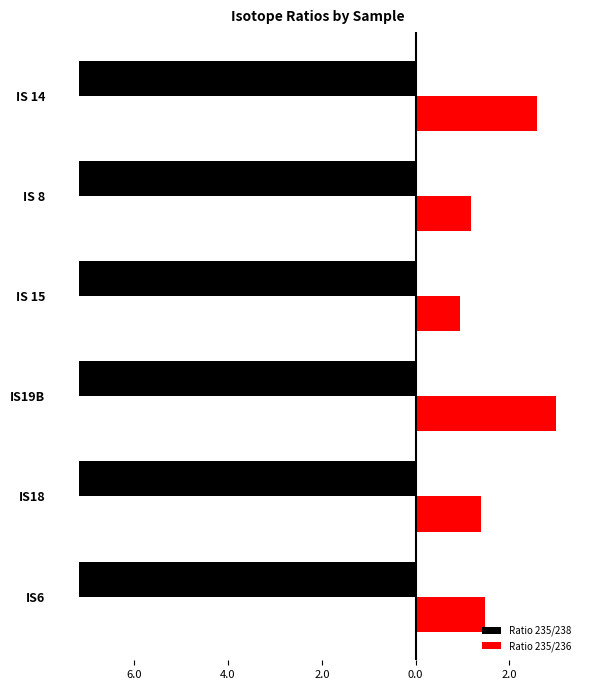

What are all the series names shown in the legend?

Ratio 235/238, Ratio 235/236